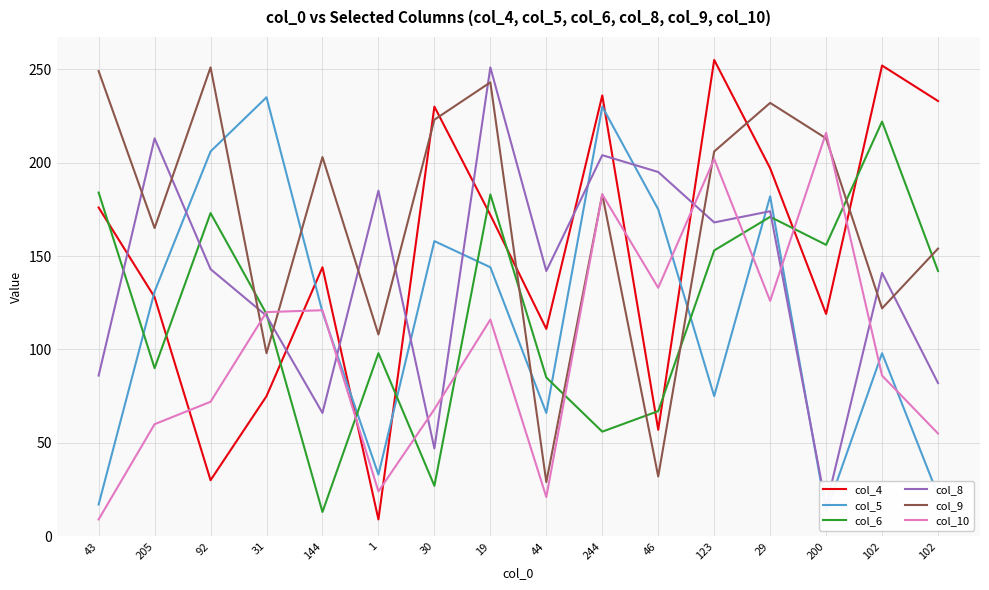

Reading left to right, extract all data points from this chart.

col_4: 43=176	205=128	92=30	31=75	144=144	1=9	30=230	19=172	44=111	244=236	46=57	123=255	29=197	200=119	102=252	102=233
col_5: 43=17	205=131	92=206	31=235	144=120	1=33	30=158	19=144	44=66	244=230	46=175	123=75	29=182	200=13	102=98	102=22
col_6: 43=184	205=90	92=173	31=119	144=13	1=98	30=27	19=183	44=85	244=56	46=67	123=153	29=171	200=156	102=222	102=142
col_8: 43=86	205=213	92=143	31=118	144=66	1=185	30=47	19=251	44=142	244=204	46=195	123=168	29=174	200=16	102=141	102=82
col_9: 43=249	205=165	92=251	31=98	144=203	1=108	30=223	19=243	44=29	244=183	46=32	123=206	29=232	200=213	102=122	102=154
col_10: 43=9	205=60	92=72	31=120	144=121	1=24	30=68	19=116	44=21	244=183	46=133	123=202	29=126	200=216	102=86	102=55